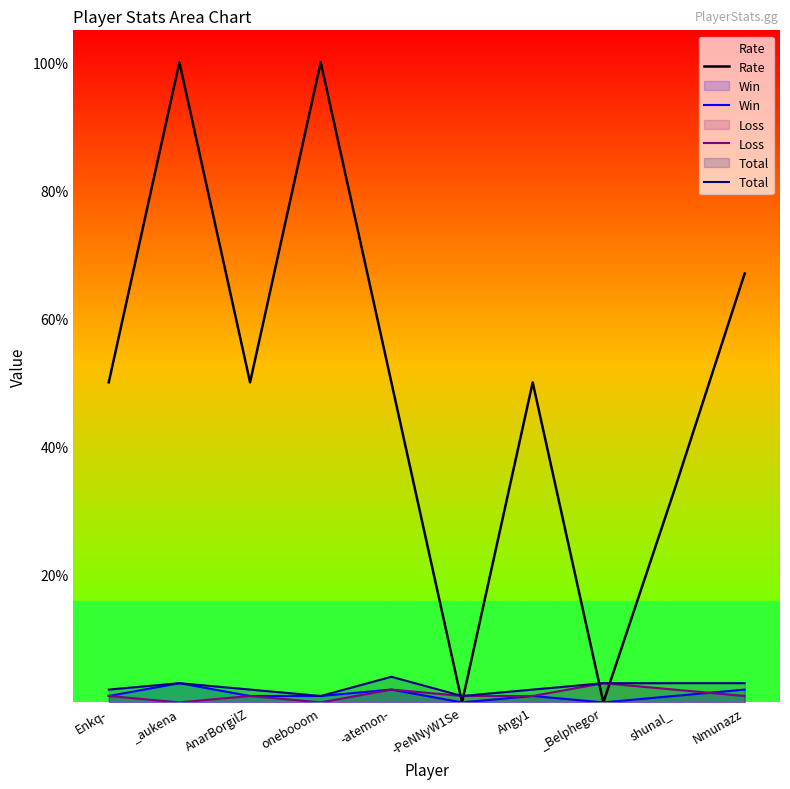

Which category has the lowest value across all series?

-PeNNyW1Se